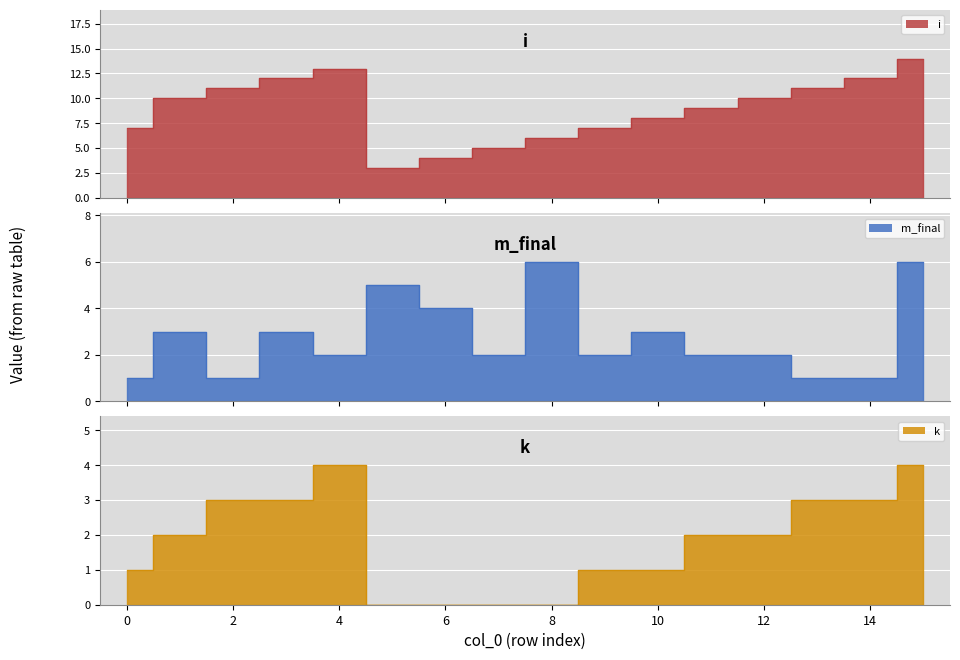

Where is the first local minimum for i?

5